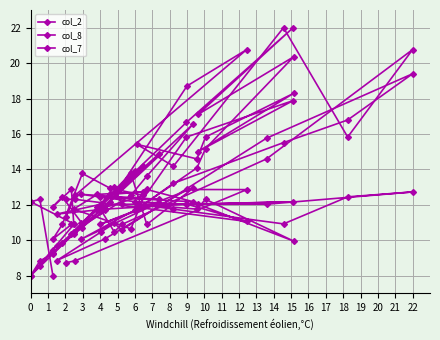

At which label does col_8 first exceed 12?

7